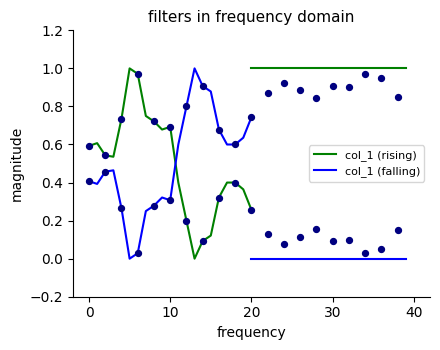

What is the total value across all series at 20?

1.0